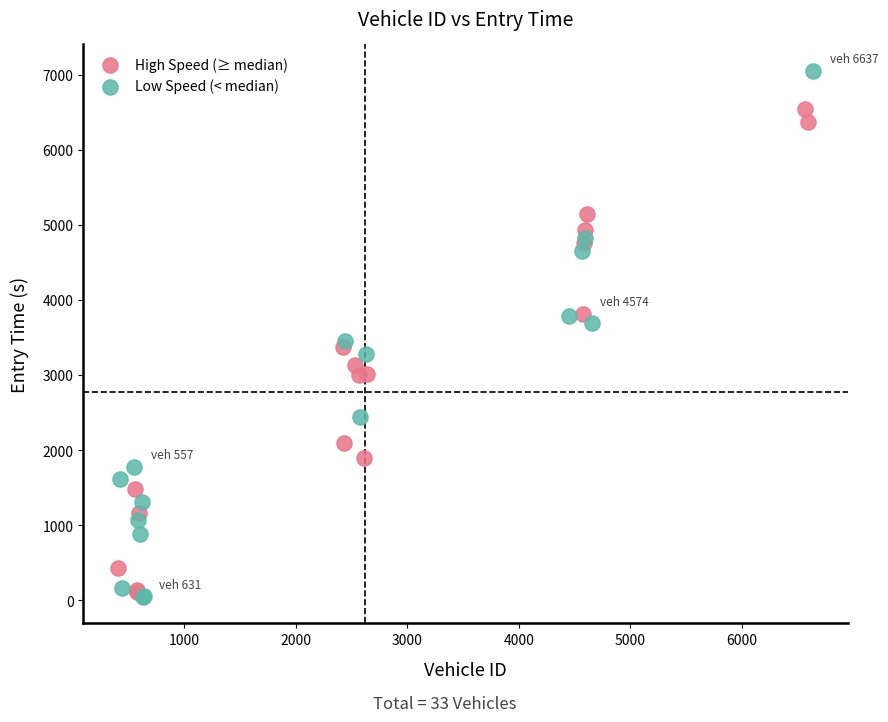

Which series has the widest spread of Y values?

Low Speed (< median)